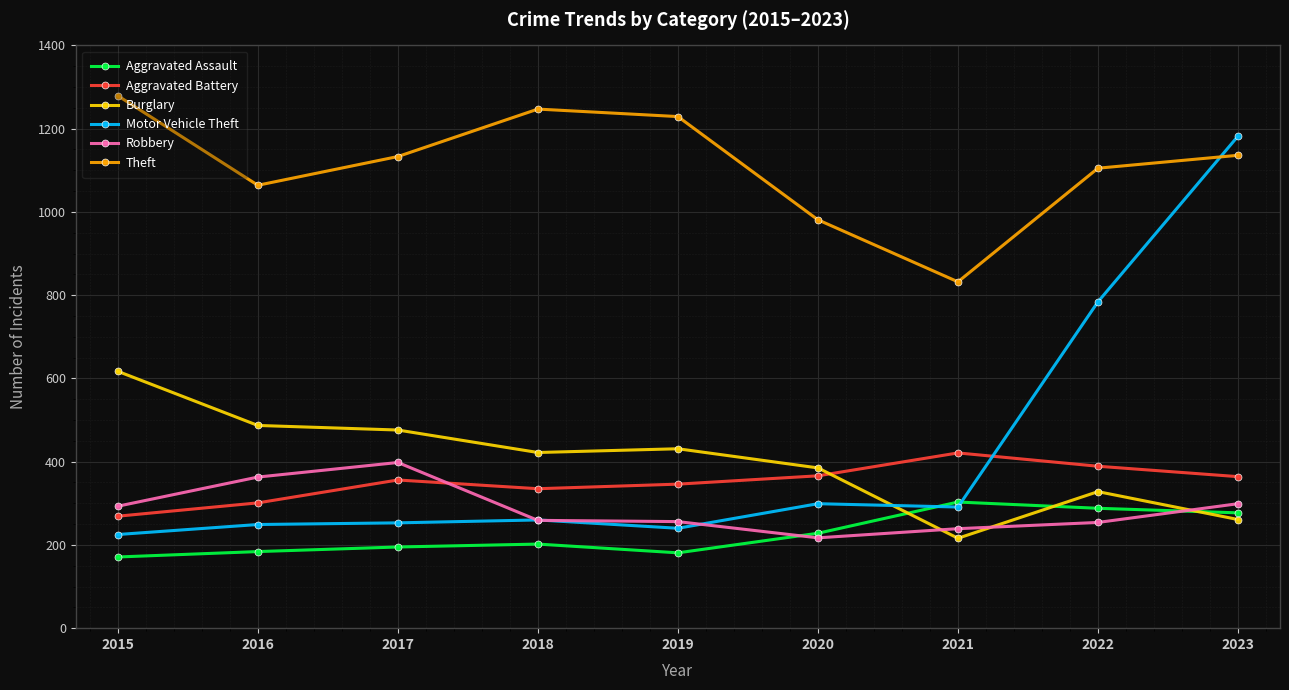

What is the value of the Motor Vehicle Theft point at the 2nd from the left?

249